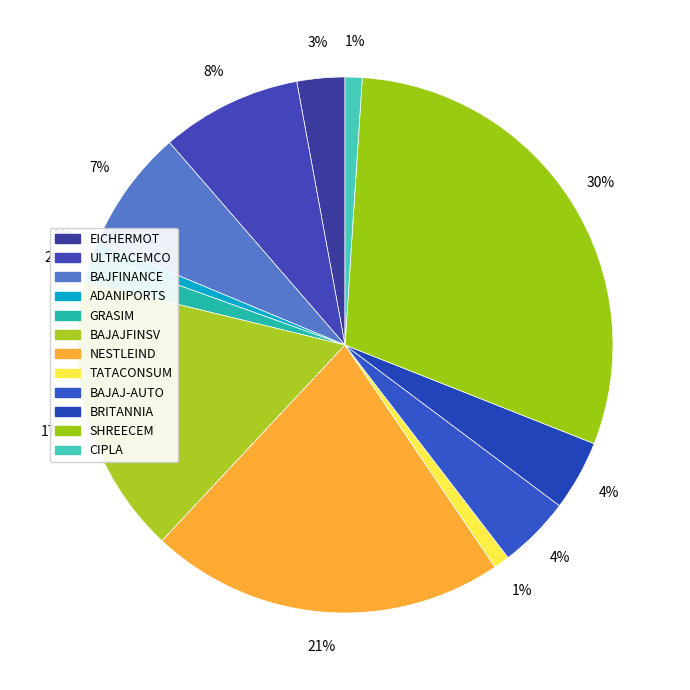

How many slices are in this pie chart?

12